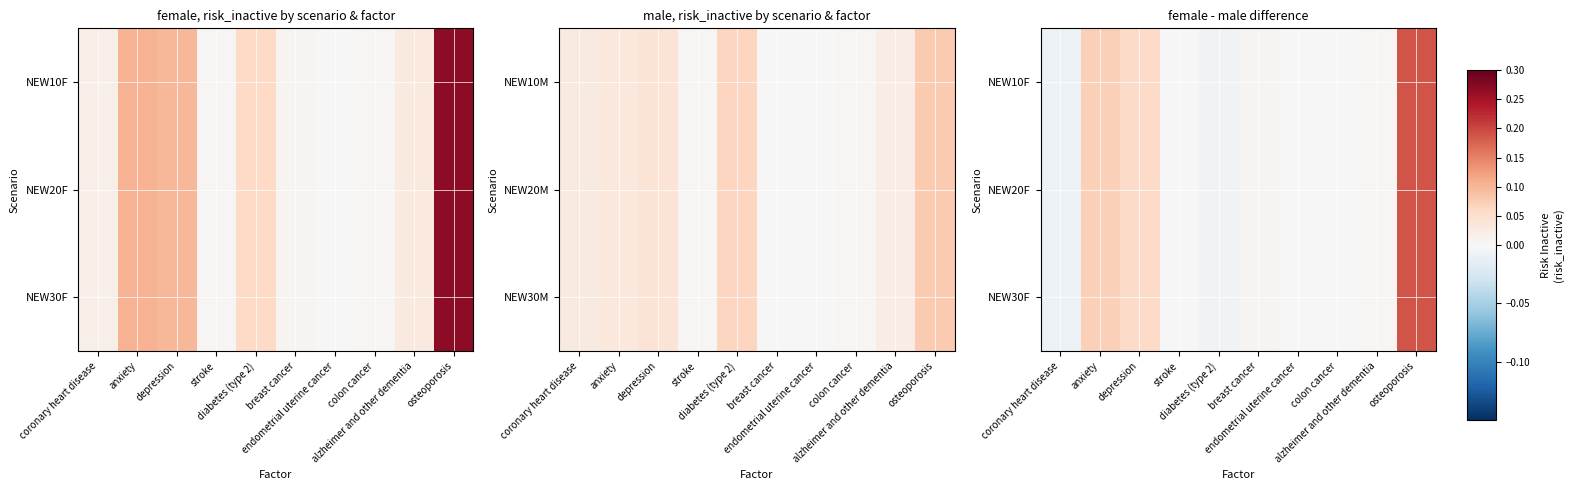

The NEW20F series shows -0.0 at colon cancer. True or false?

False